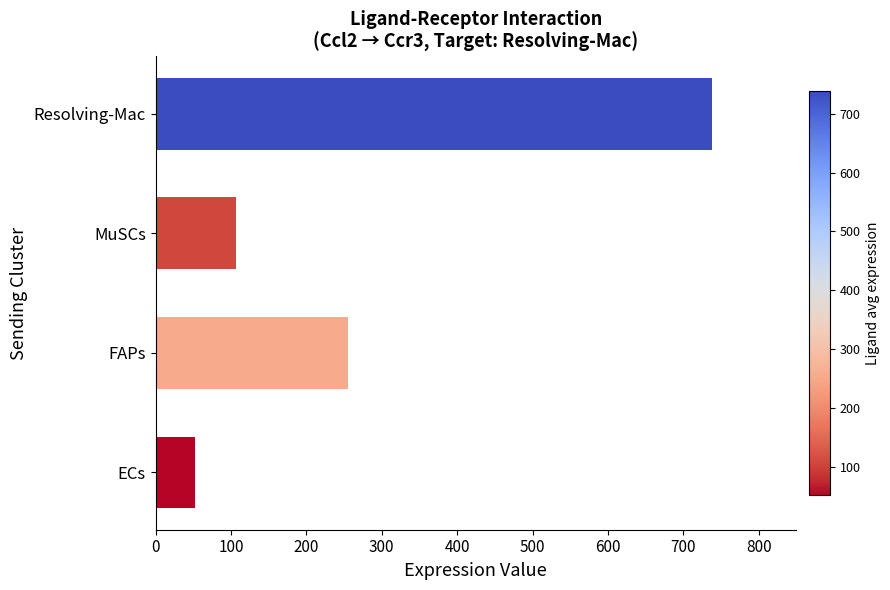

What is the change in value from MuSCs to Resolving-Mac?

+632.1